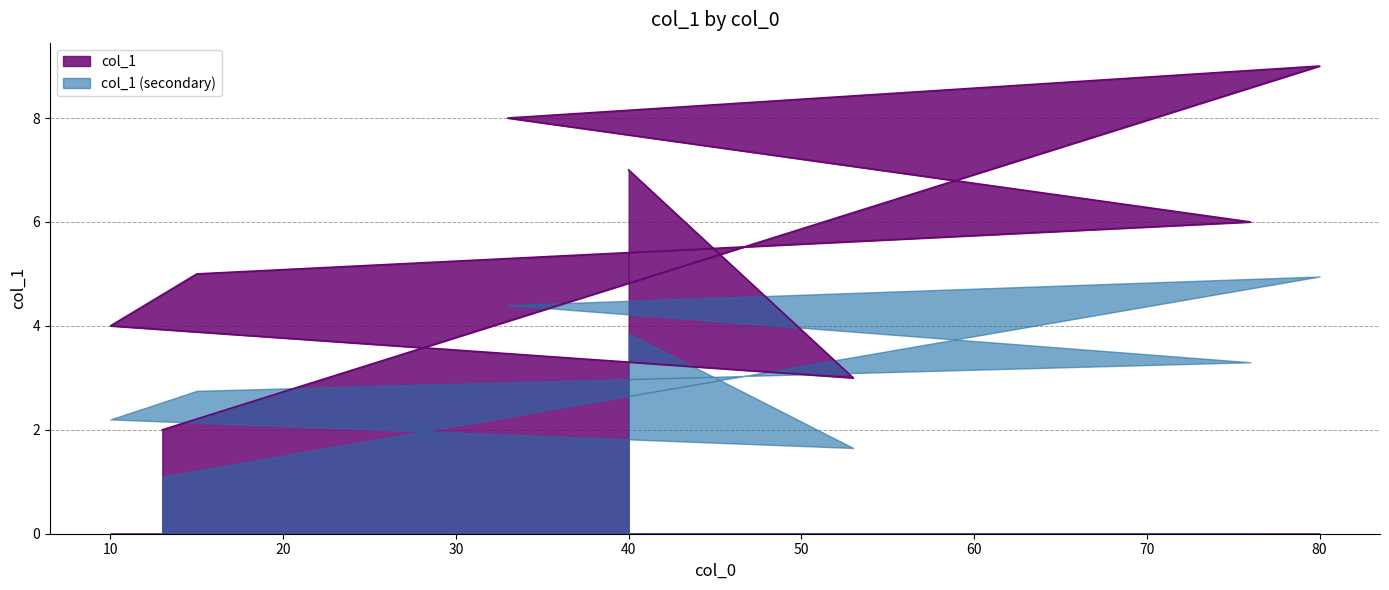

The chart shows a value of 11 at 33. True or false?

False